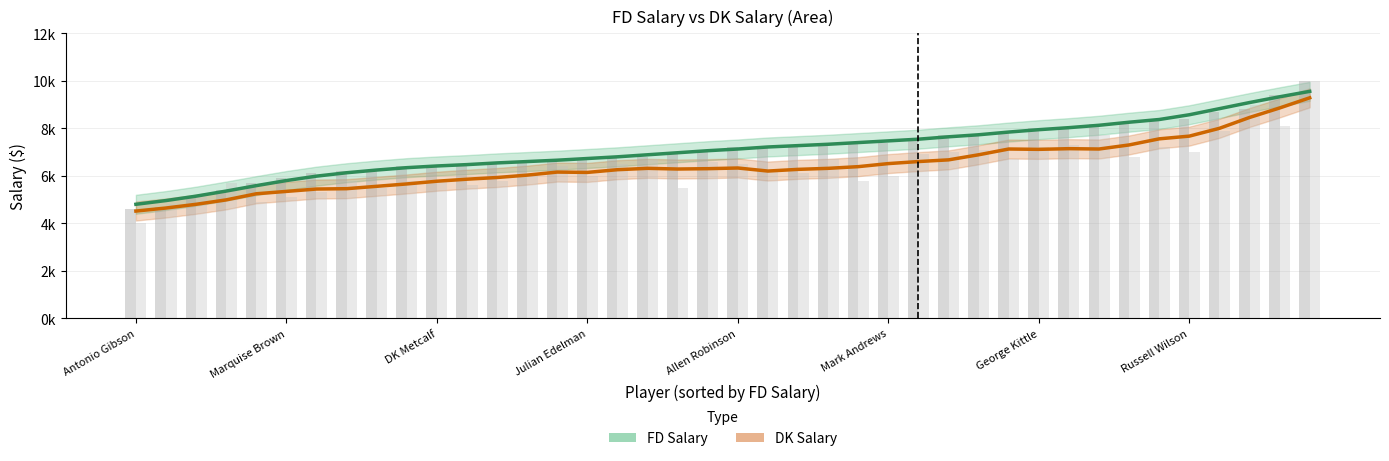

Are the bars grouped side by side (vs. stacked)?

Yes